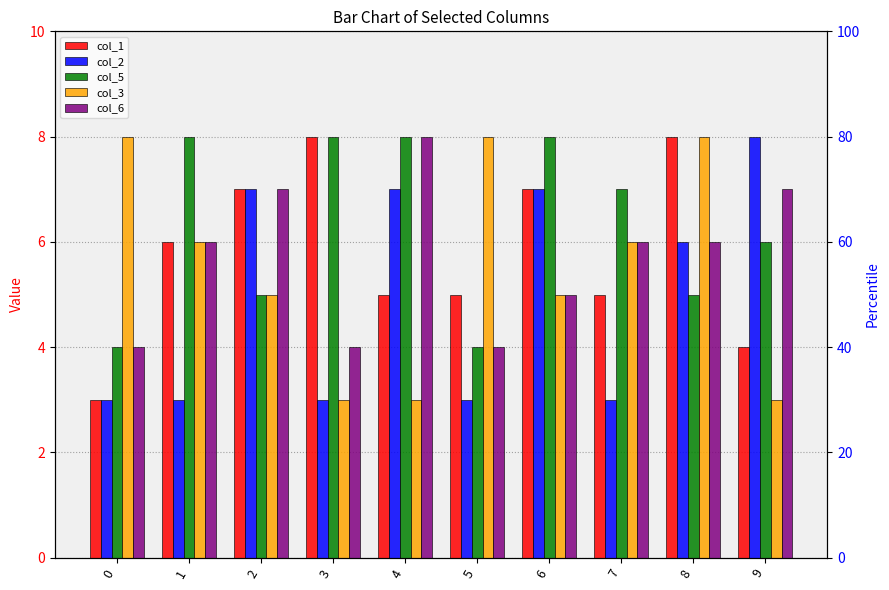

Which has a higher value, 5 or 2?

2